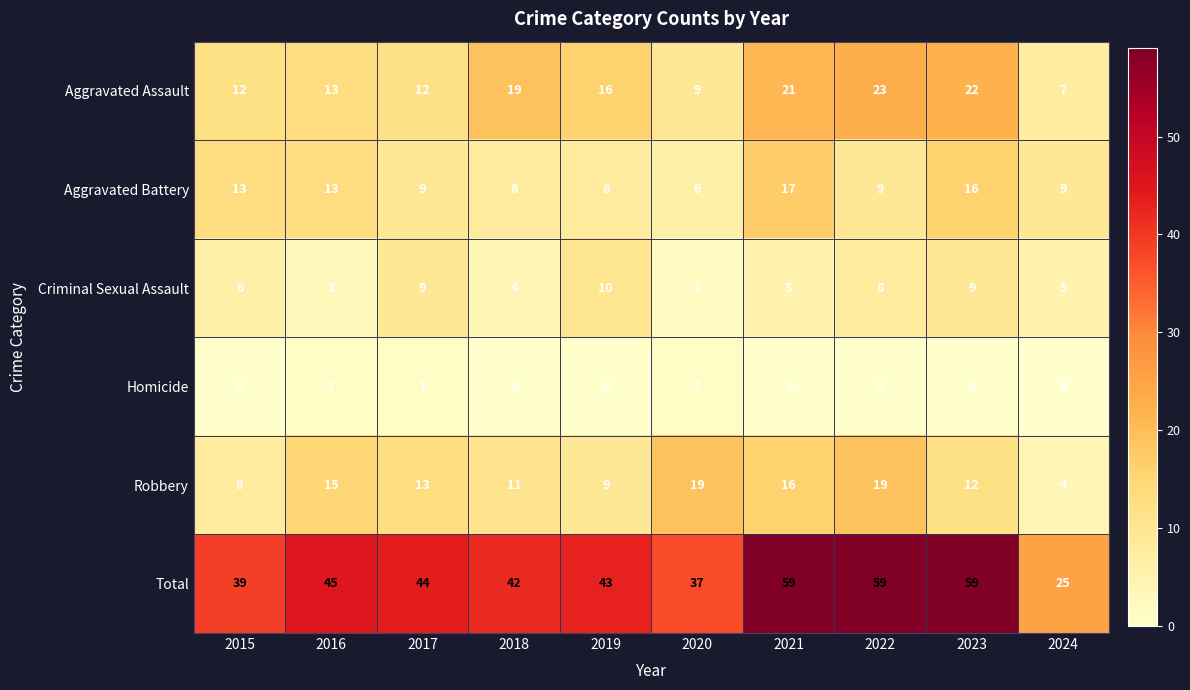

Which series has the largest total across all categories?

Total